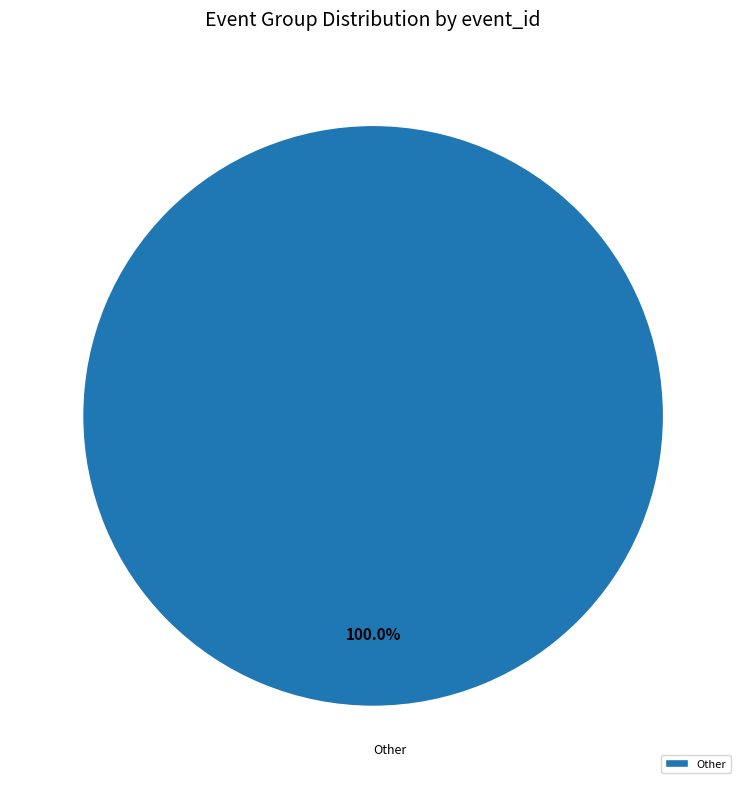

Does any single category account for the majority?

Yes